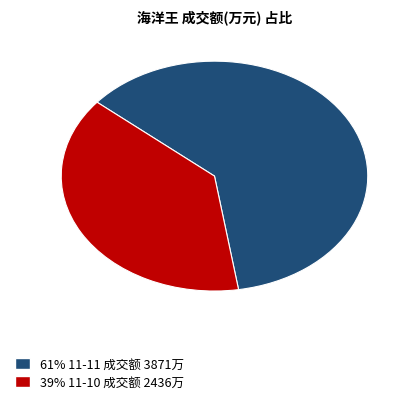

Does any single category account for the majority?

Yes